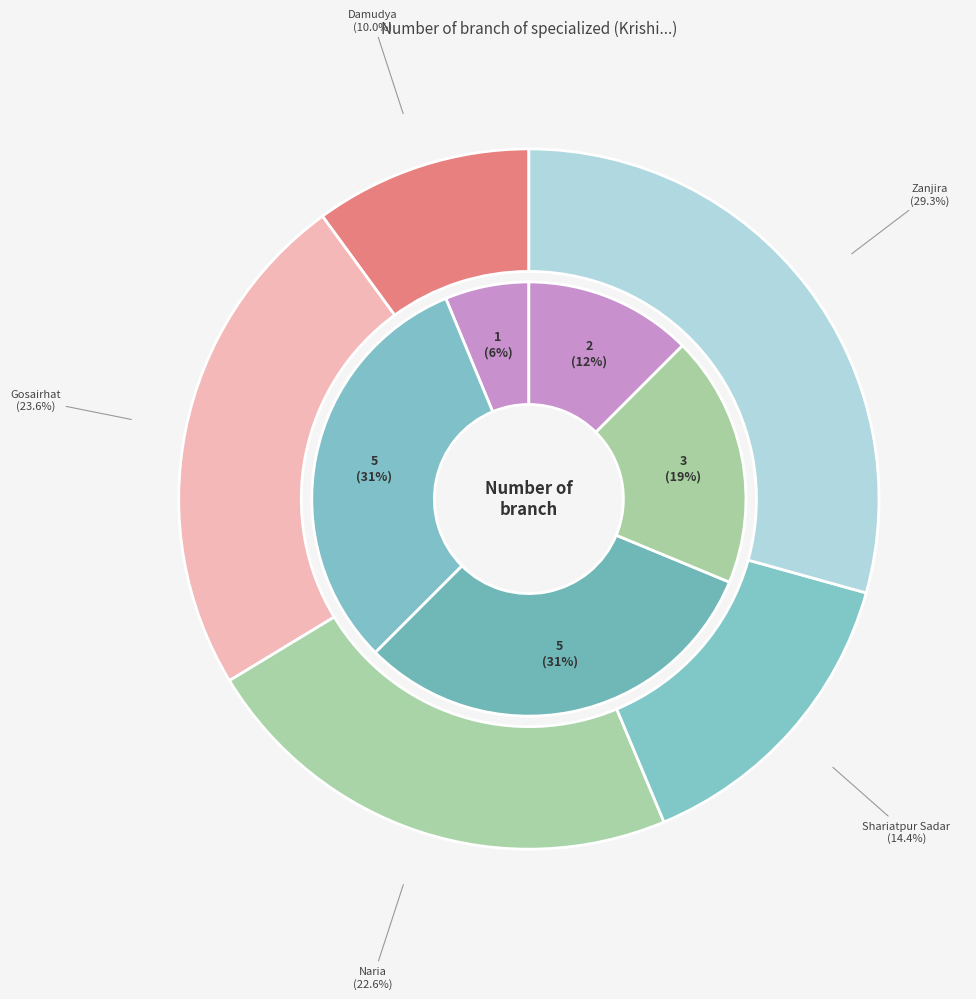

To the nearest percent, what portion does Damudya represent?

10%